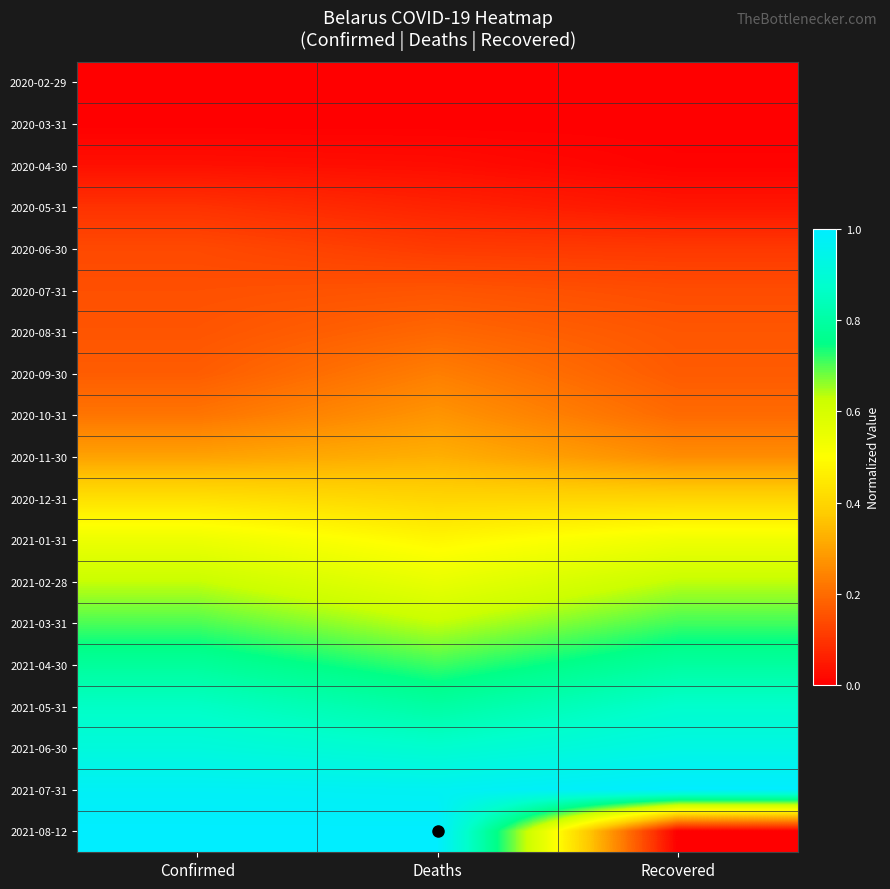

Rank the series by their maximum value, from lowest to highest.

2020-02-29, 2020-03-31, 2020-04-30, 2020-05-31, 2020-06-30, 2020-07-31, 2020-08-31, 2020-09-30, 2020-10-31, 2020-11-30, 2020-12-31, 2021-01-31, 2021-02-28, 2021-03-31, 2021-04-30, 2021-05-31, 2021-06-30, 2021-07-31, 2021-08-12